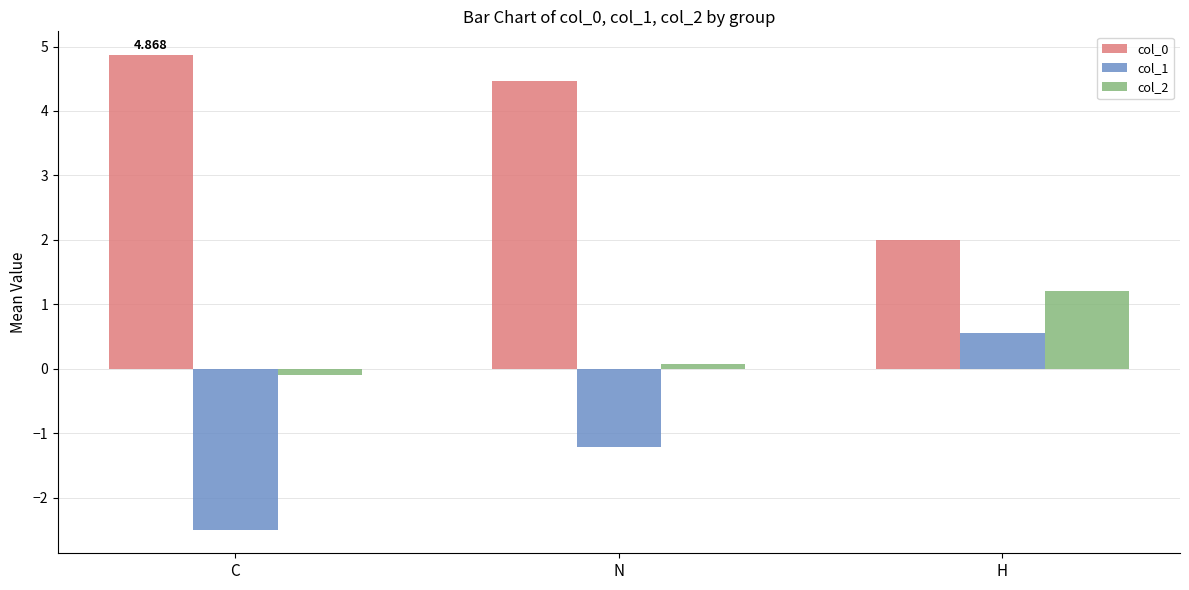

How many groups of bars are there?

3